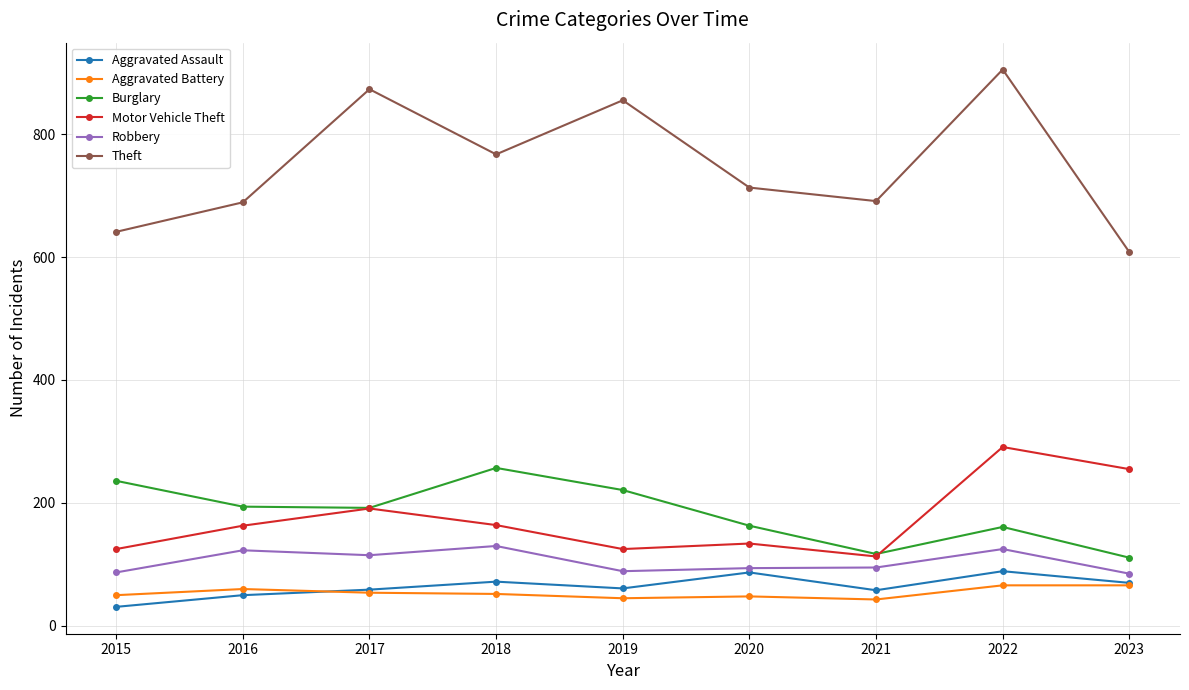

True or false: Aggravated Battery has more than 0 interior local peaks.

True